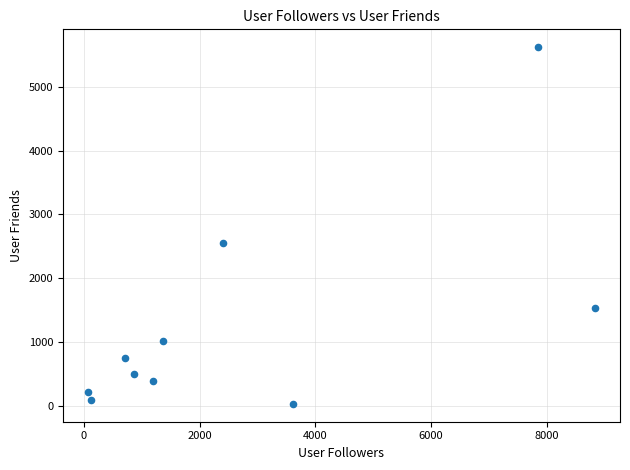

What Y value in the scatter plot is closest to 2824?

2558